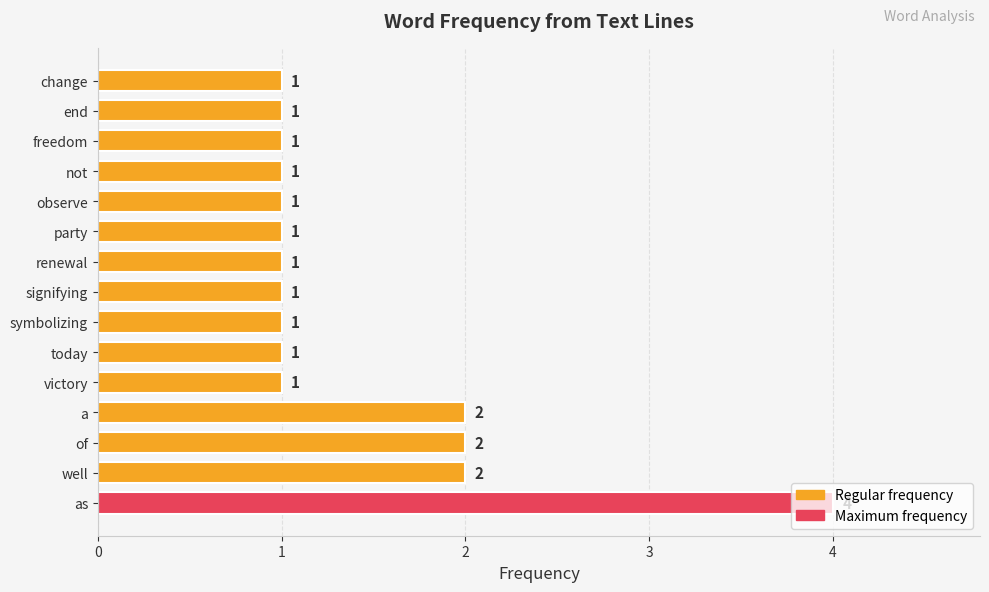

How many distinct data groups are displayed?

1